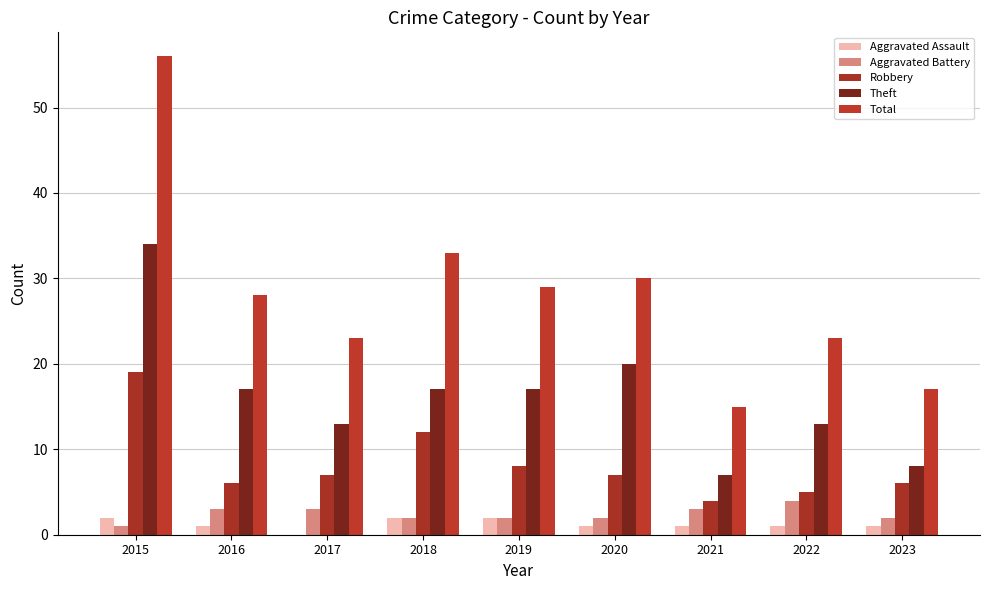

At which label is Aggravated Battery closest to 2?

2018